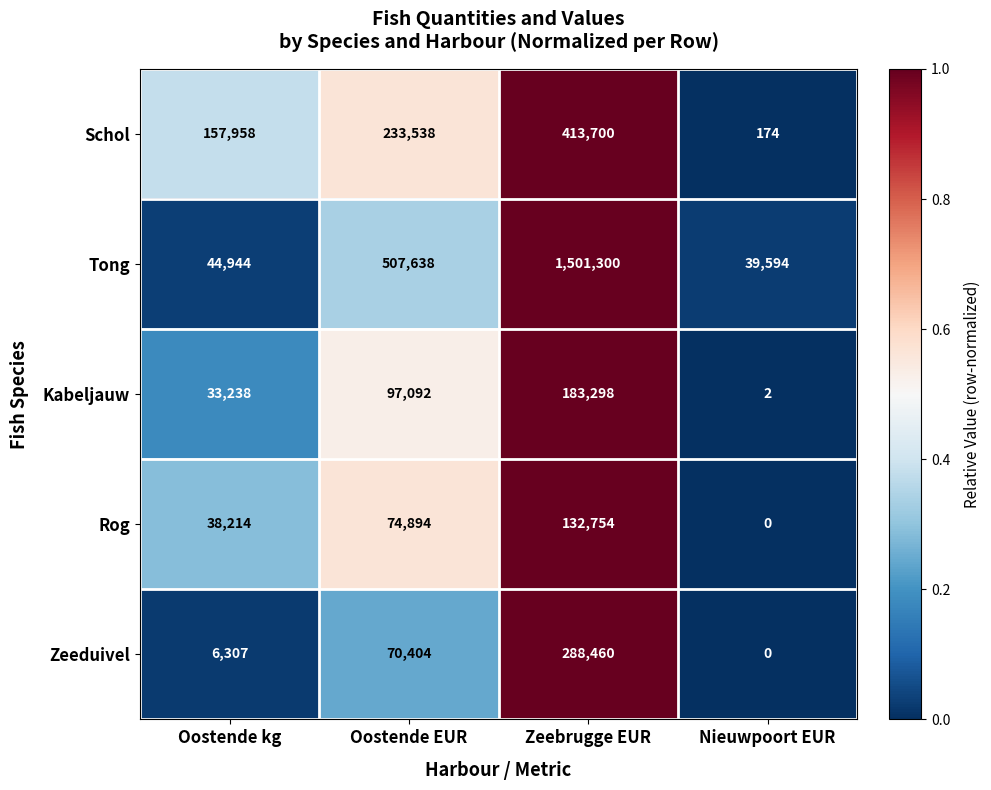

List the series in order of their peak value, highest first.

Tong, Schol, Zeeduivel, Kabeljauw, Rog